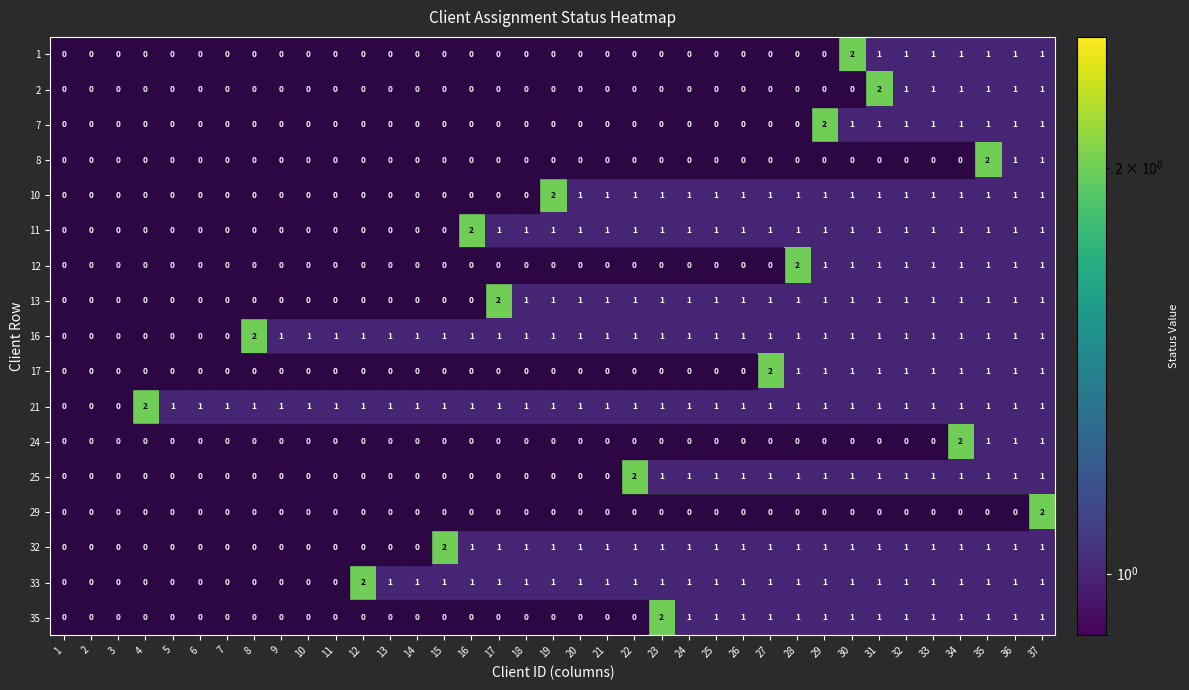

How many data points in 11 are above 1?

1